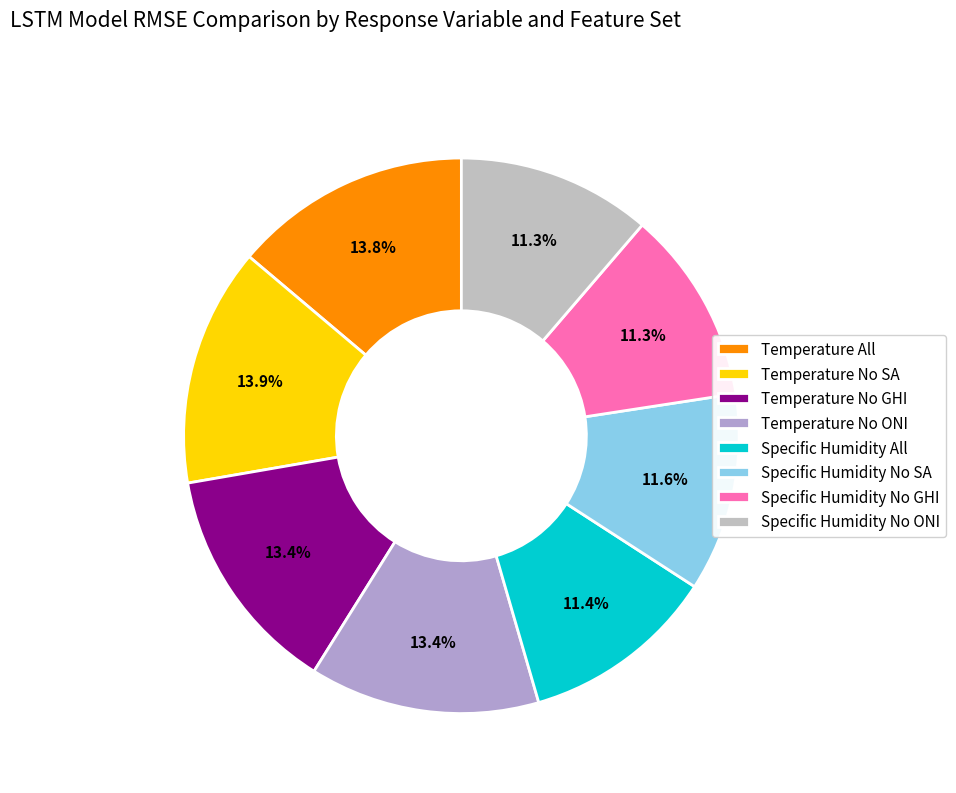

Rank the categories by value from highest to lowest.

Temperature No SA, Temperature All, Temperature No ONI, Temperature No GHI, Specific Humidity No SA, Specific Humidity All, Specific Humidity No ONI, Specific Humidity No GHI